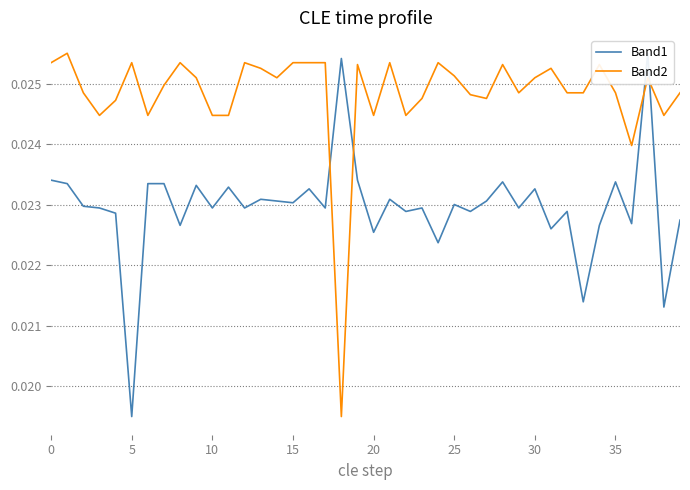

True or false: Band1 and Band2 cross at least once.

True